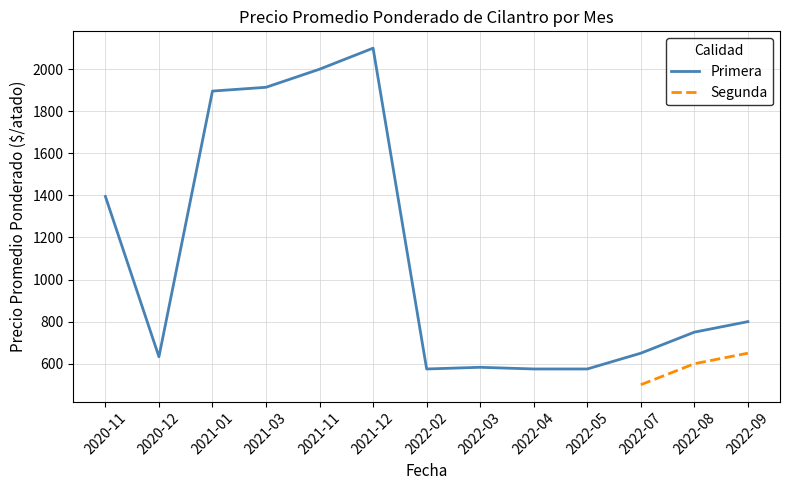

What value does the Primera series have at 2021-12?

2100